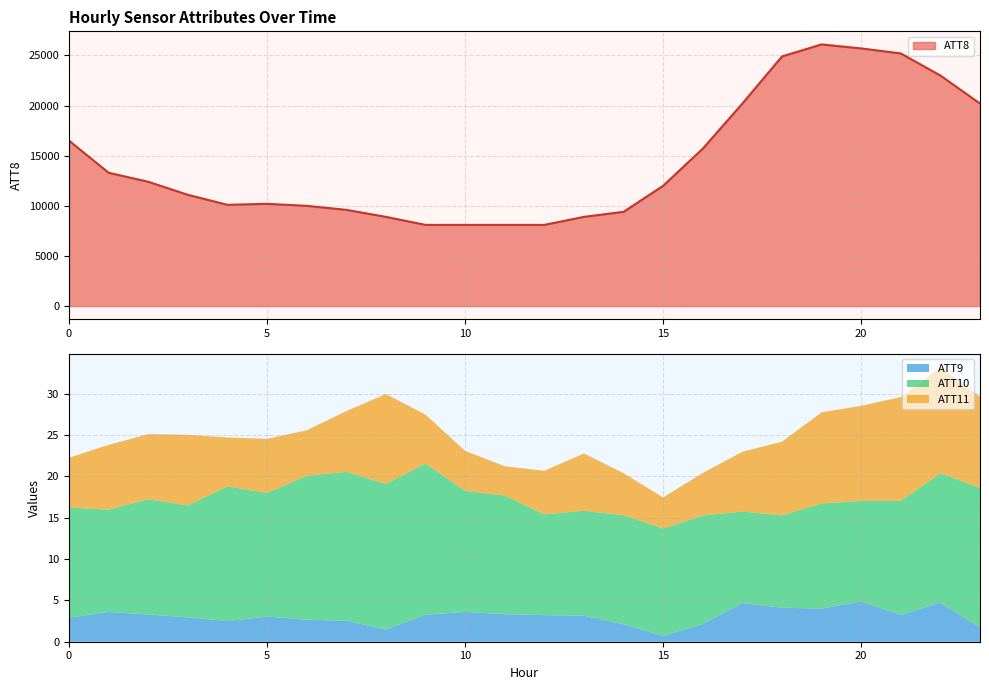

Where is the first local minimum for ATT11?

4